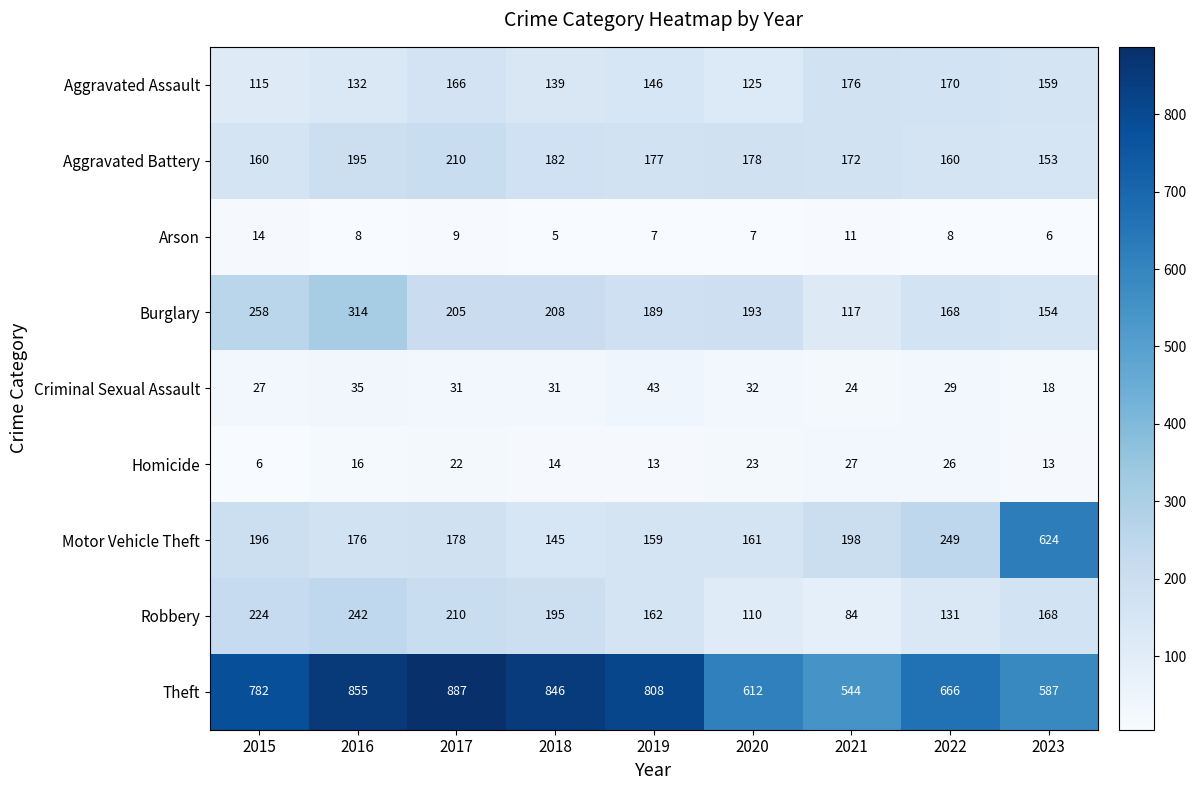

What is the difference between the highest and lowest values at 2020?

605